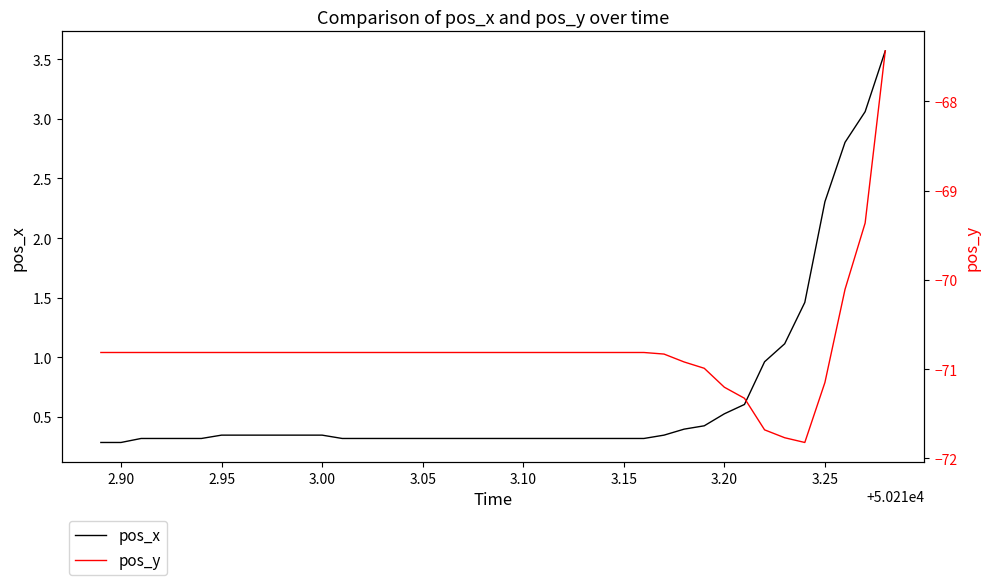

What is the difference between the maximum and second lowest values in the pos_x series?

3.3